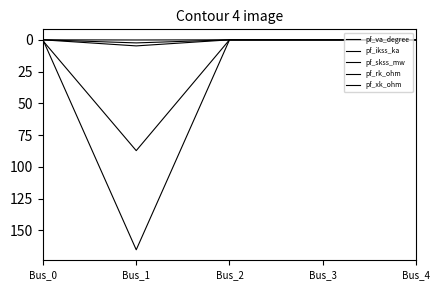

Does the chart display data point markers on the line(s)?

No